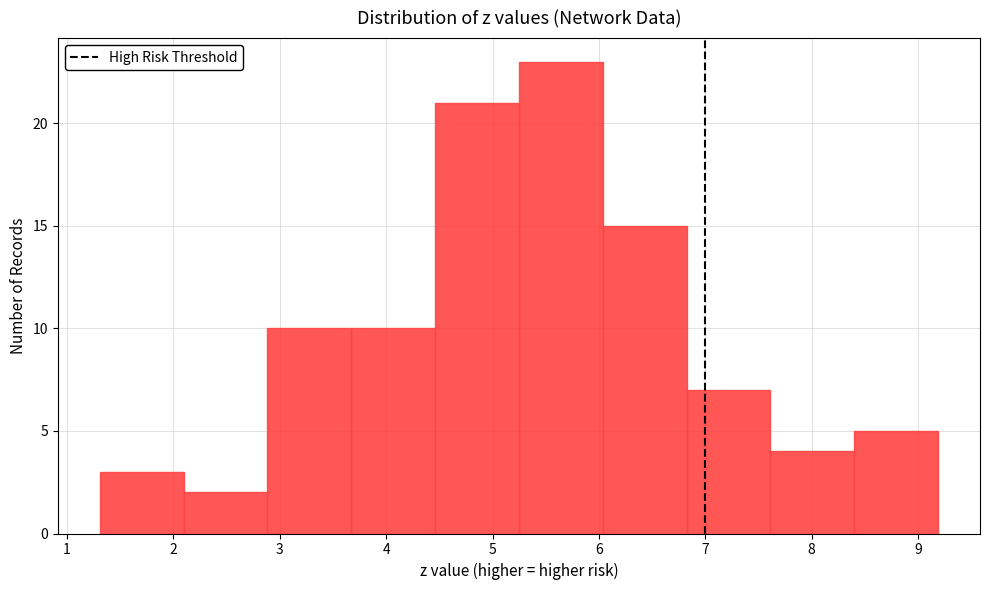

Which range on the x-axis has the tallest bar?

5.2 to 6.0